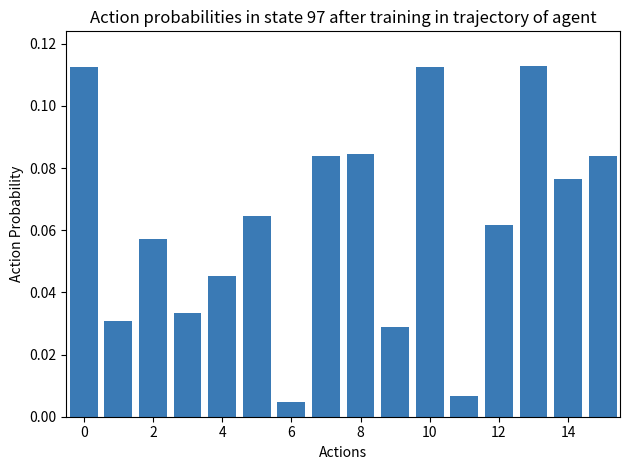

What is the sum of all values?

1.0